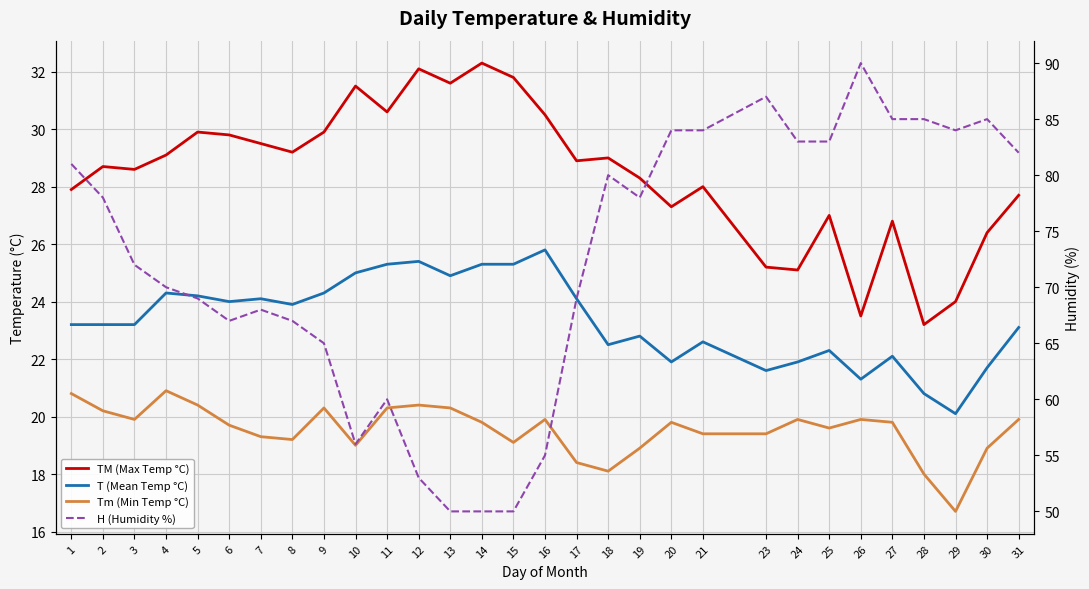

True or false: Tm (Min Temp °C) and H (Humidity %) cross at least once.

False